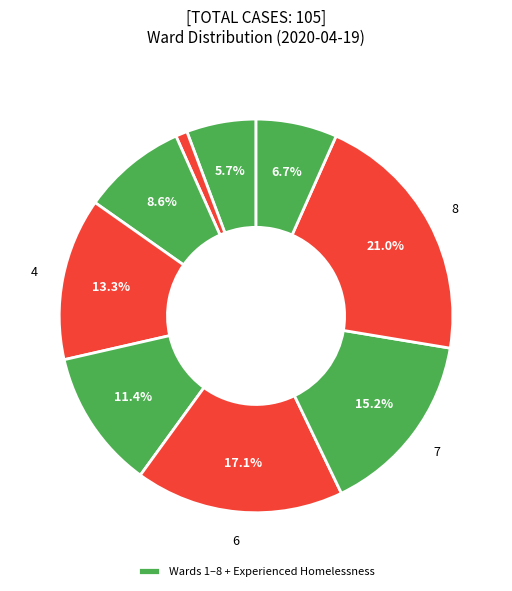

Rank the categories by value from lowest to highest.

2, 1, Experienced Homelessness, 3, 5, 4, 7, 6, 8